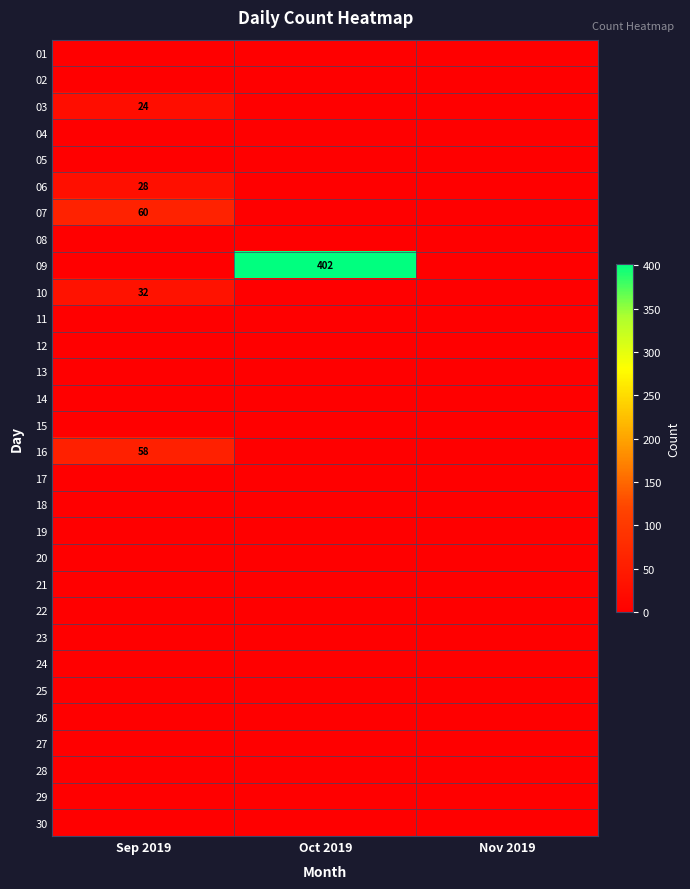

Rank the series at Oct 2019 from highest to lowest value.

09, 01, 02, 03, 04, 05, 06, 07, 08, 10, 11, 12, 13, 14, 15, 16, 17, 18, 19, 20, 21, 22, 23, 24, 25, 26, 27, 28, 29, 30